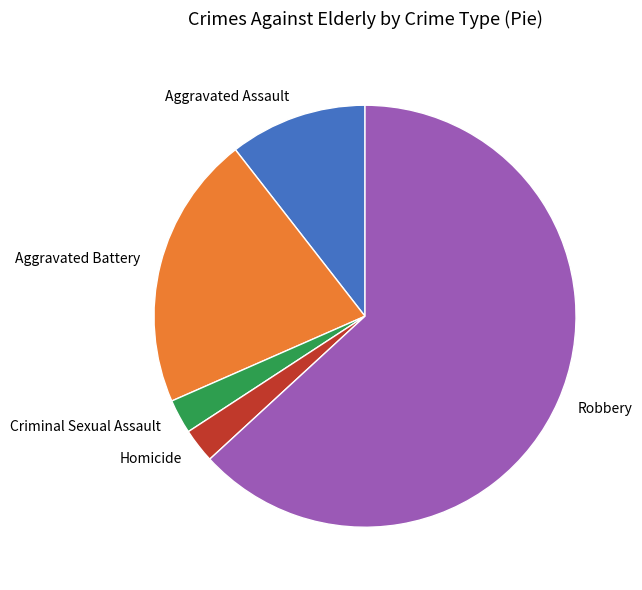

Between Aggravated Battery and Criminal Sexual Assault, which is larger?

Aggravated Battery